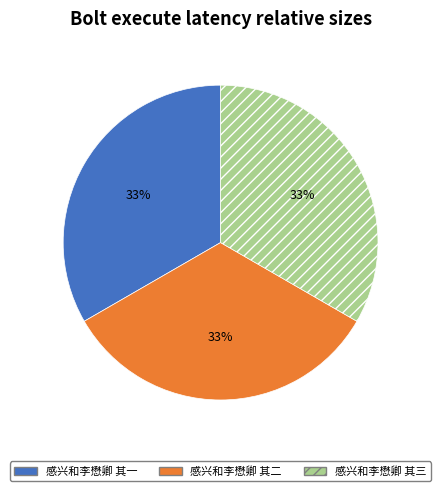

To the nearest percent, what percentage of the pie is 感兴和李懋卿 其一?

33%